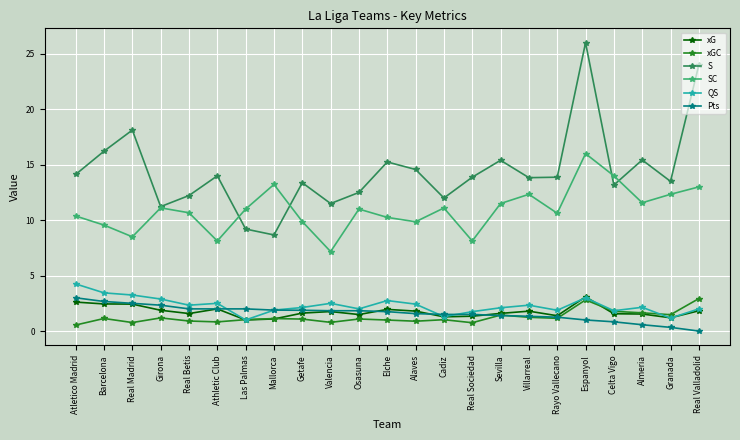

Is it true that SC equals 13.0 at Real Valladolid?

True